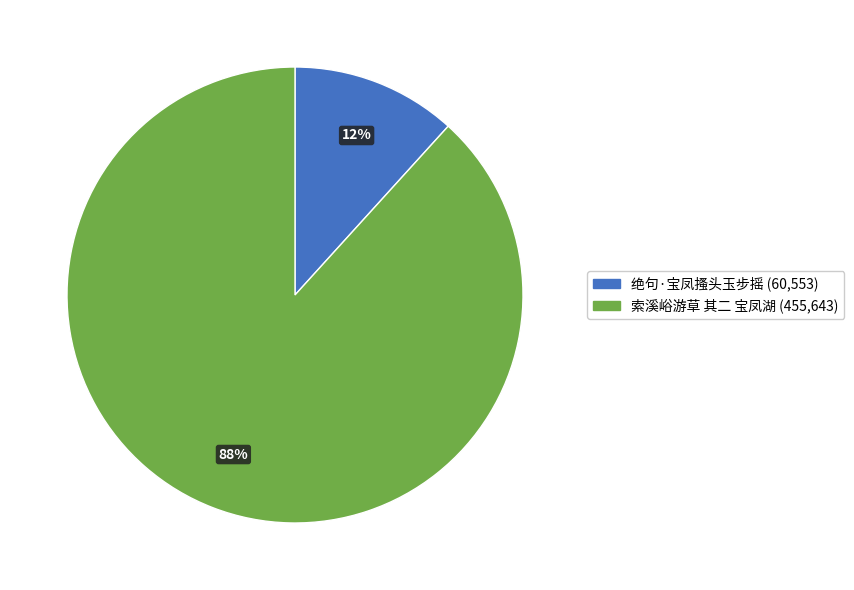

What is the ratio of the value at 绝句·宝凤搔头玉步摇 to the value at 索溪峪游草 其二 宝凤湖?

0.1